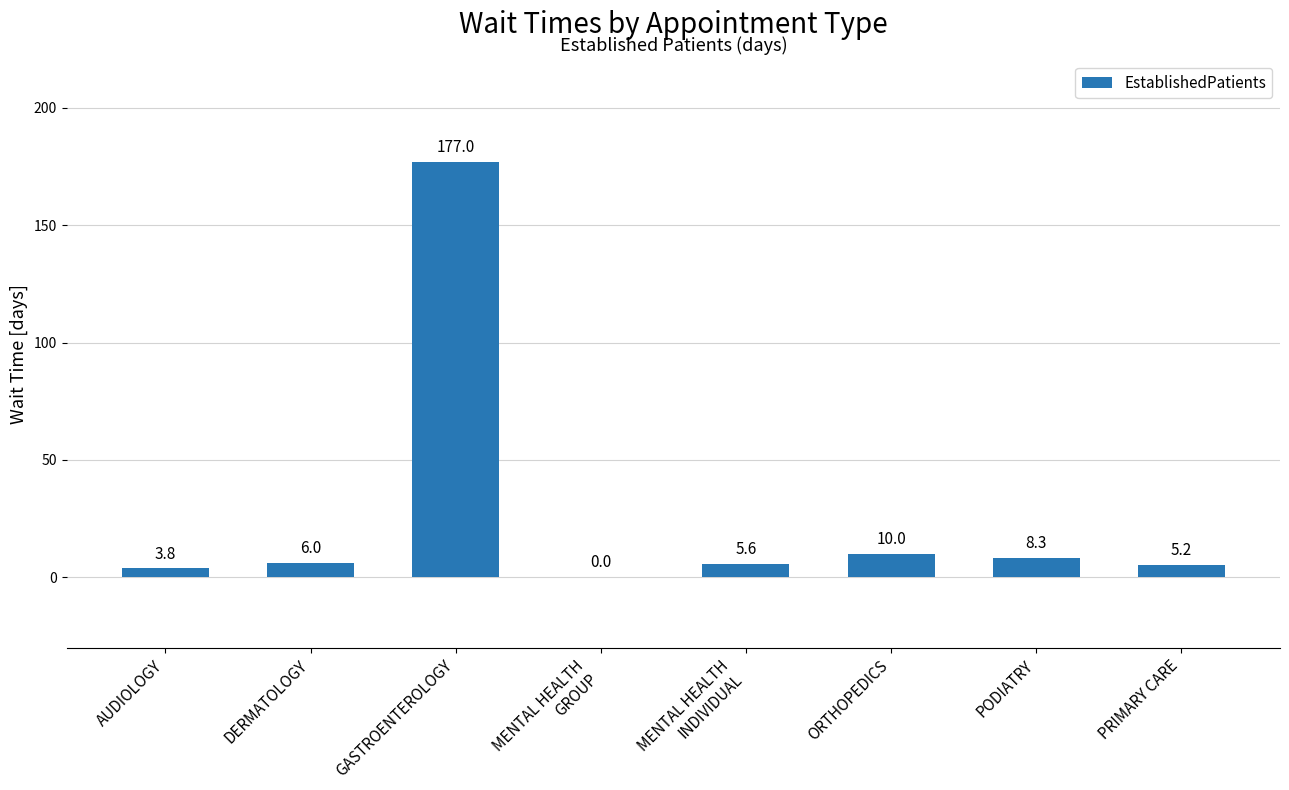

How many categories are shown in the chart?

8